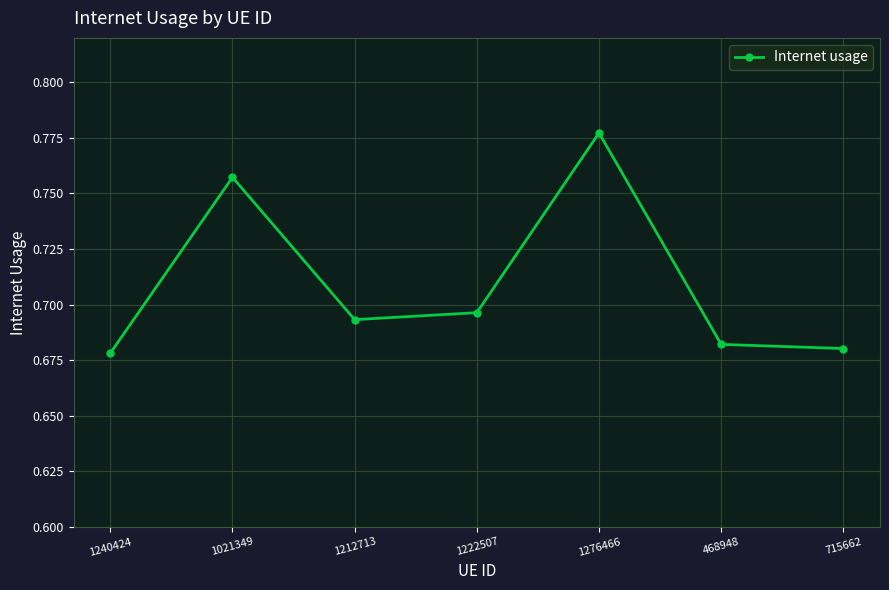

True or false: the data has more than 1 interior local peaks.

True